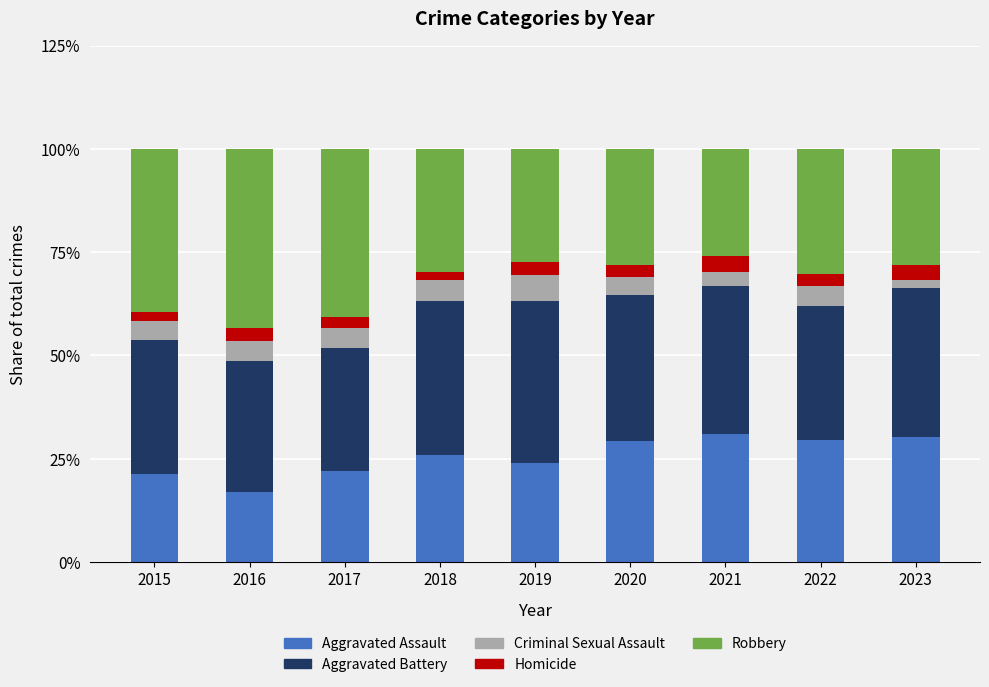

What is the minimum value for Aggravated Assault?

17.0